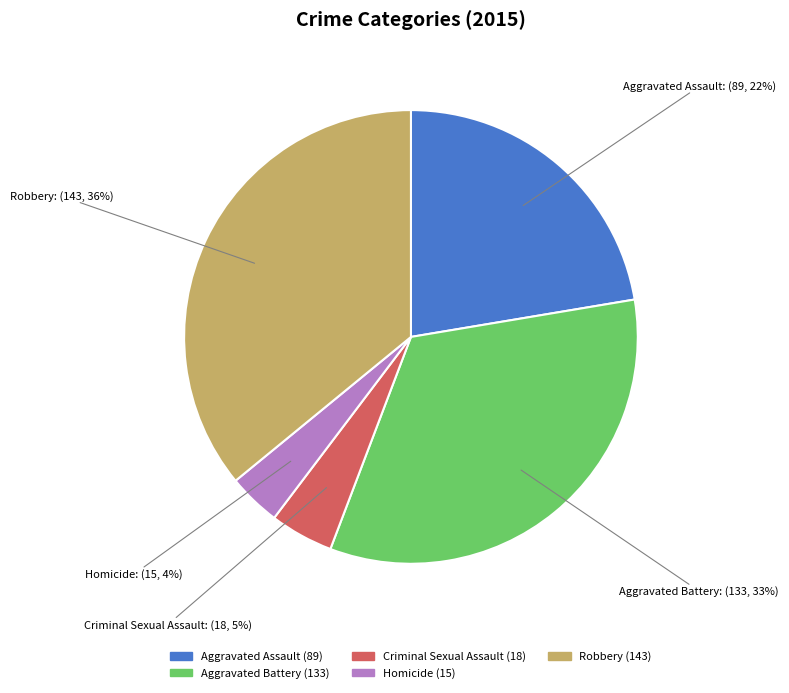

To the nearest percent, what is the difference between the largest and smallest slice percentages?

32%